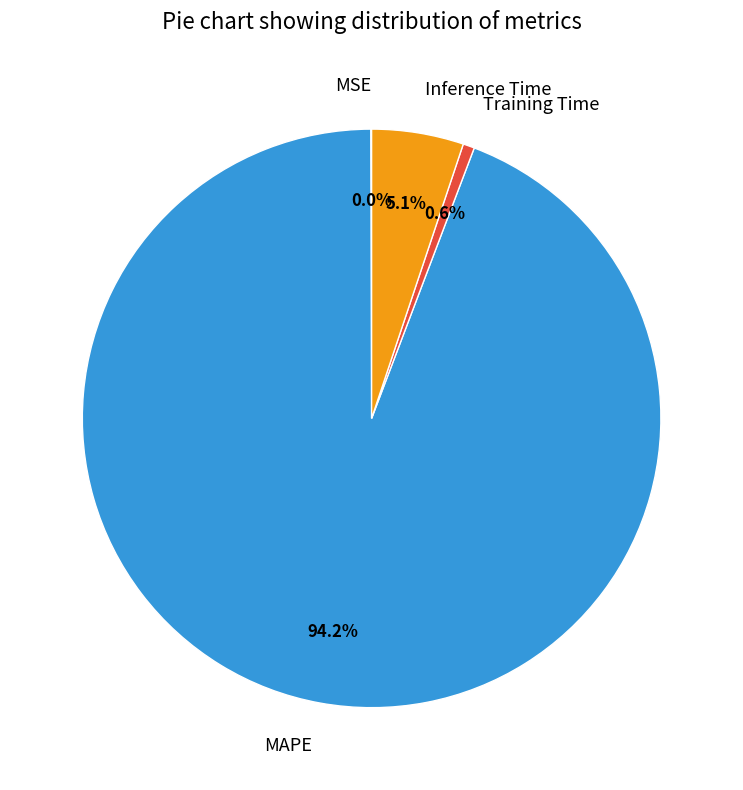

Does Training Time represent more than half of the total?

No